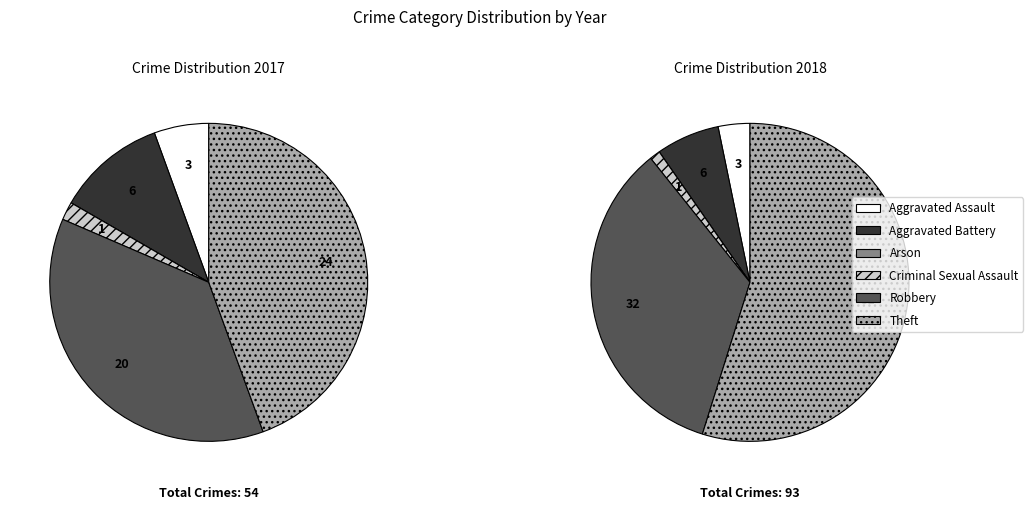

Count the number of slices in the pie.

6